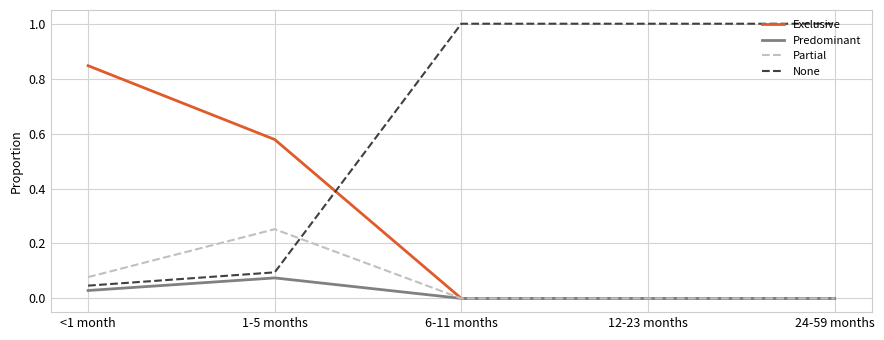

Which series has the widest spread of values?

None